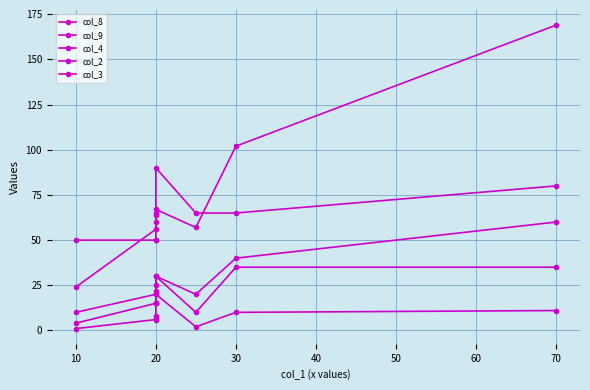

What is the sum of the col_9 values at 0 and 10?

80